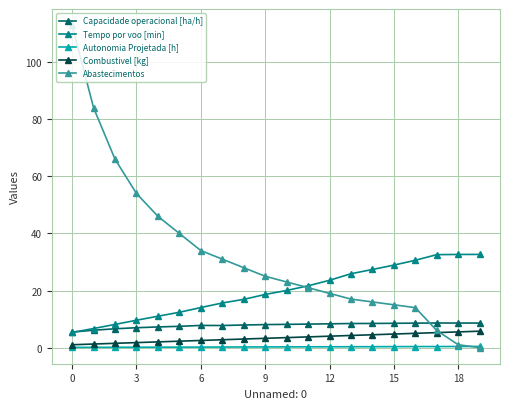

What are all the series names shown in the legend?

Capacidade operacional [ha/h], Tempo por voo [min], Autonomia Projetada [h], Combustivel [kg], Abastecimentos